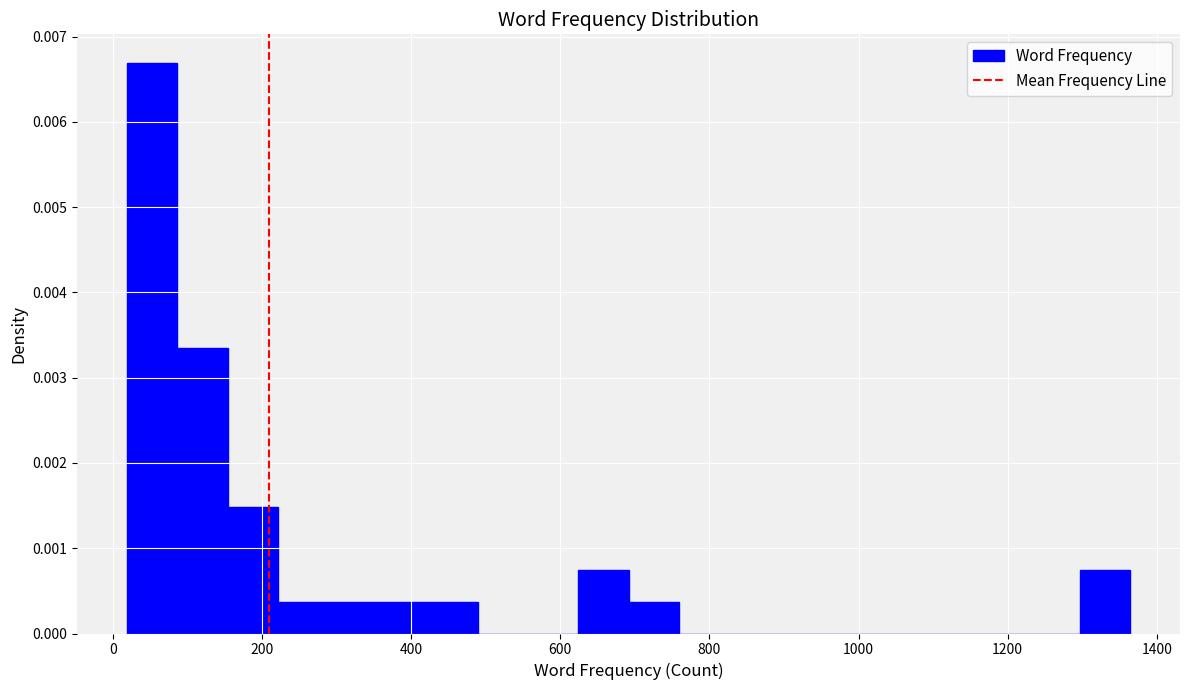

Read against the x-axis, roughly where is the centre of the tallest bar?

60